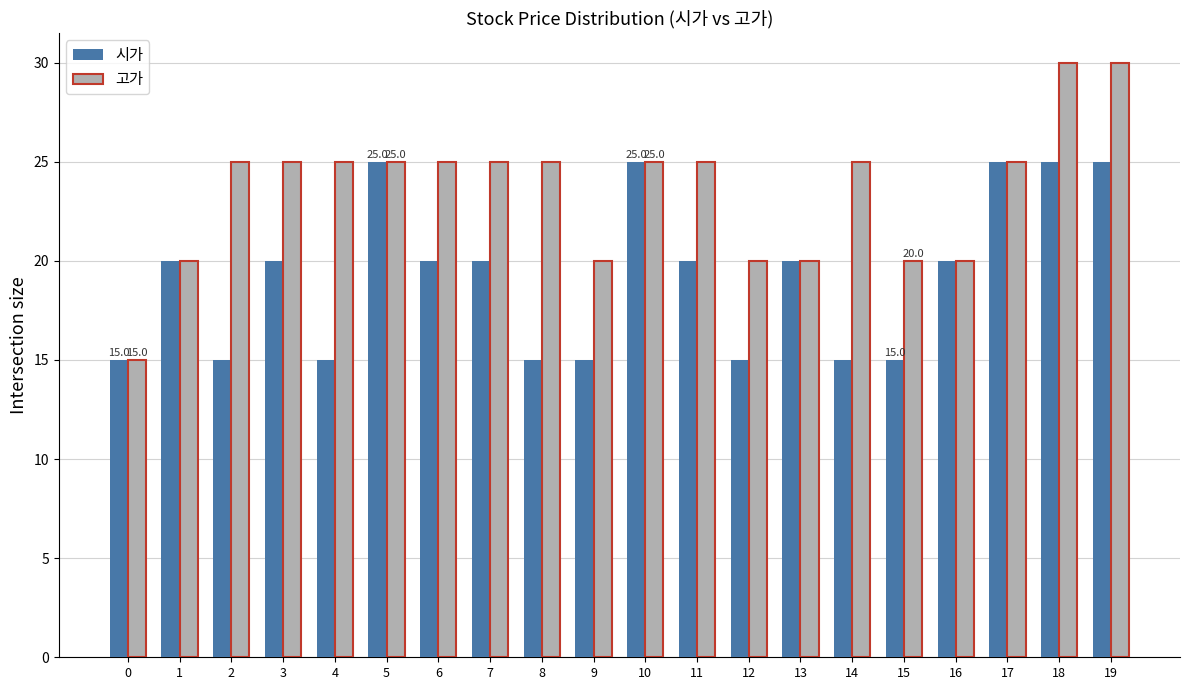

What is the difference between the second highest and minimum values in the 고가 series?

15